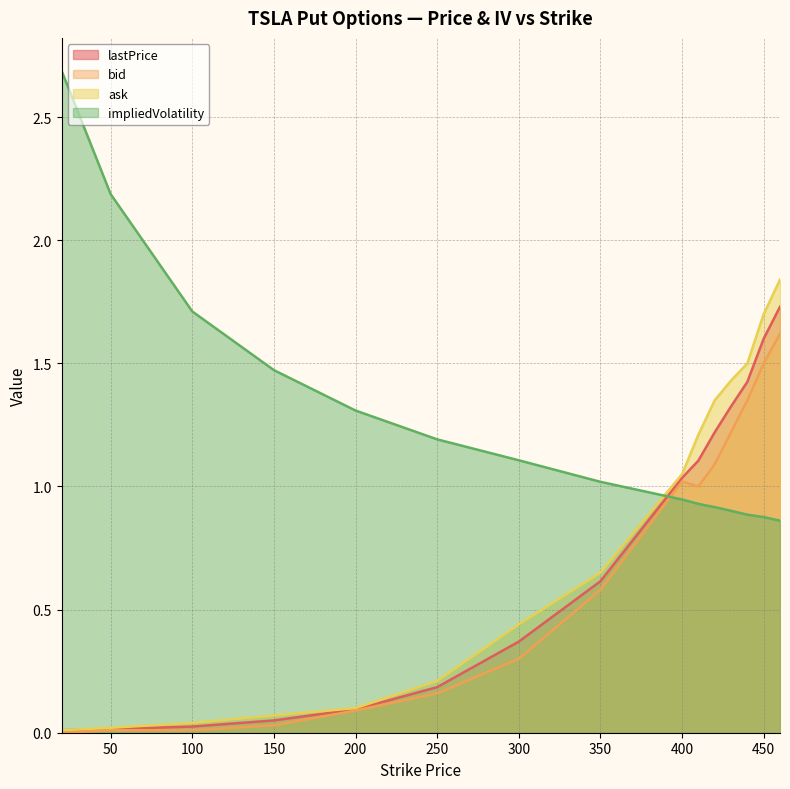

How many lines are shown in the chart?

4